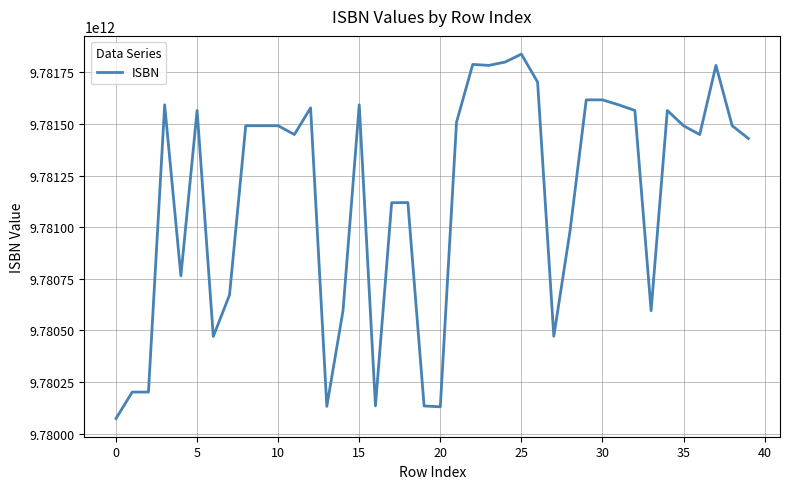

Is it true that the value at 0 is 2812716273802?

False